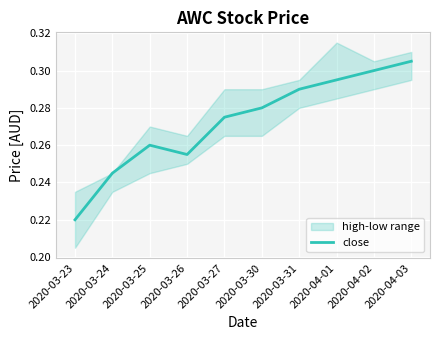

What position from the left is 2020-03-30?

6